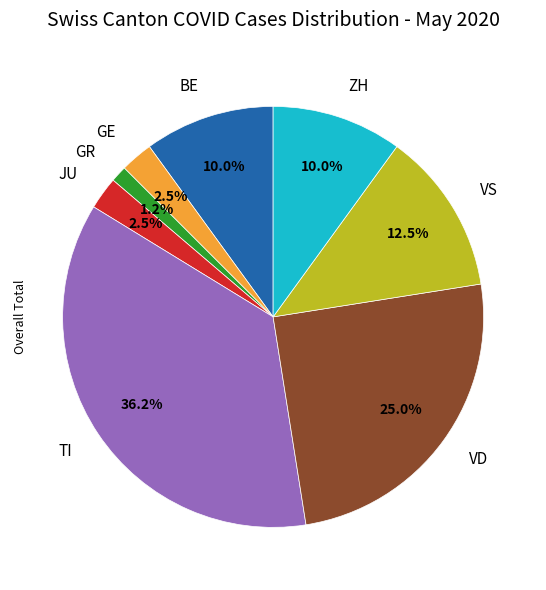

Between VD and ZH, which is larger?

VD